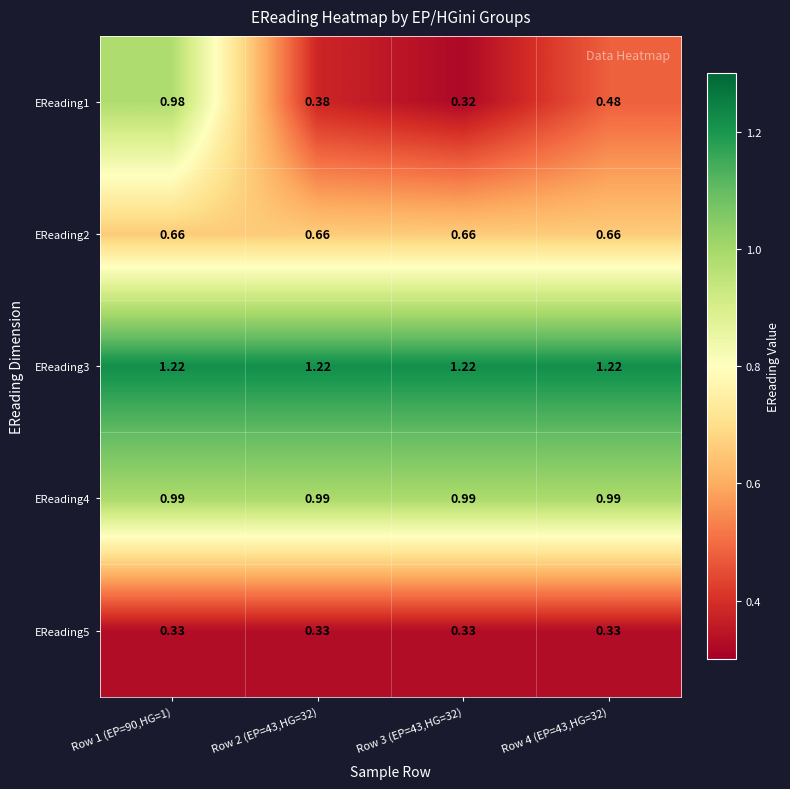

Which series has the largest total across all categories?

EReading3